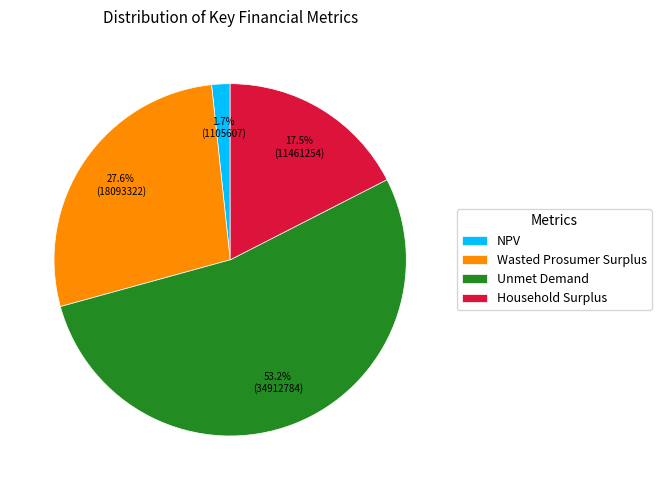

Rank the categories by value from highest to lowest.

Unmet Demand, Wasted Prosumer Surplus, Household Surplus, NPV